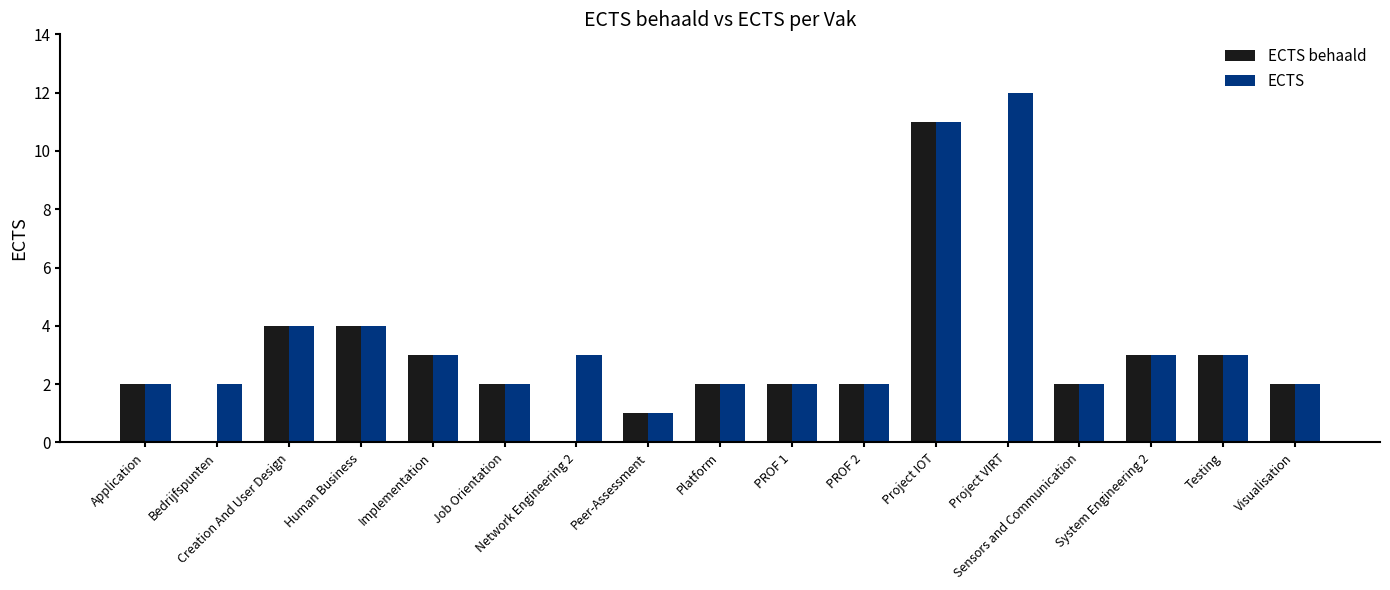

What is the approximate value of ECTS at Testing?

3